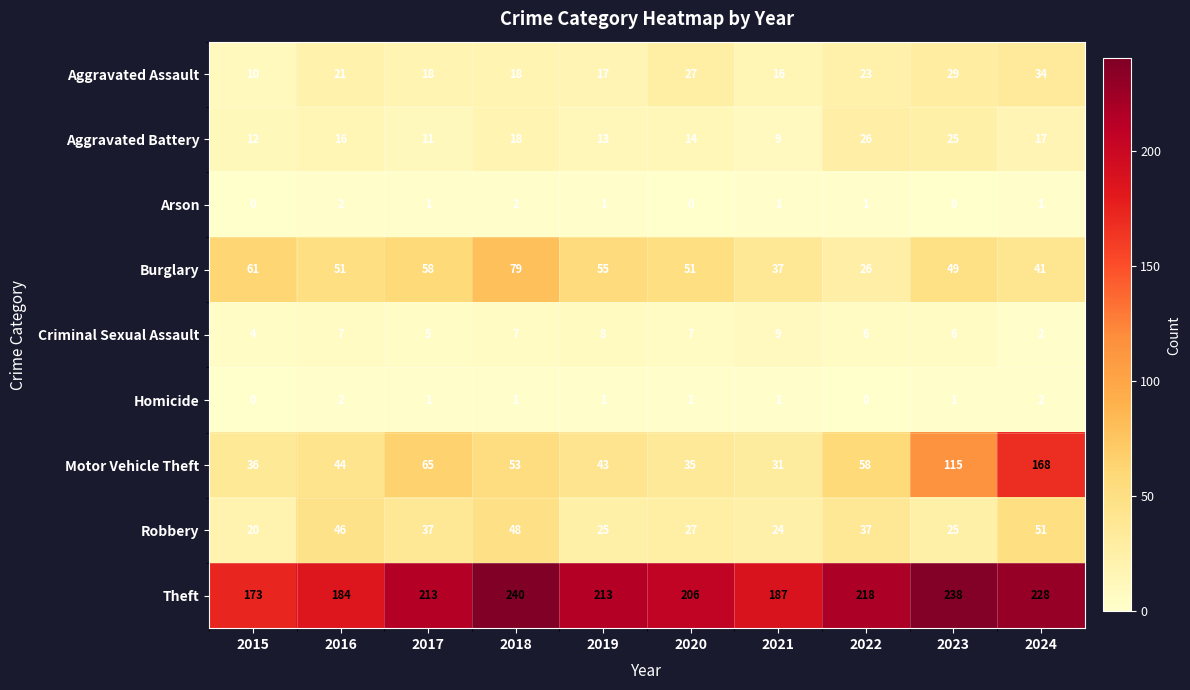

What is the difference between the highest and lowest values at 2022?

218